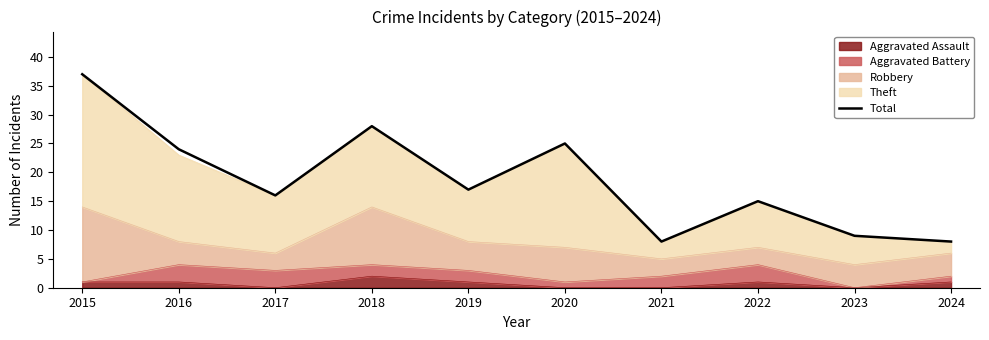

What is the value of the 1st point from the left?

37